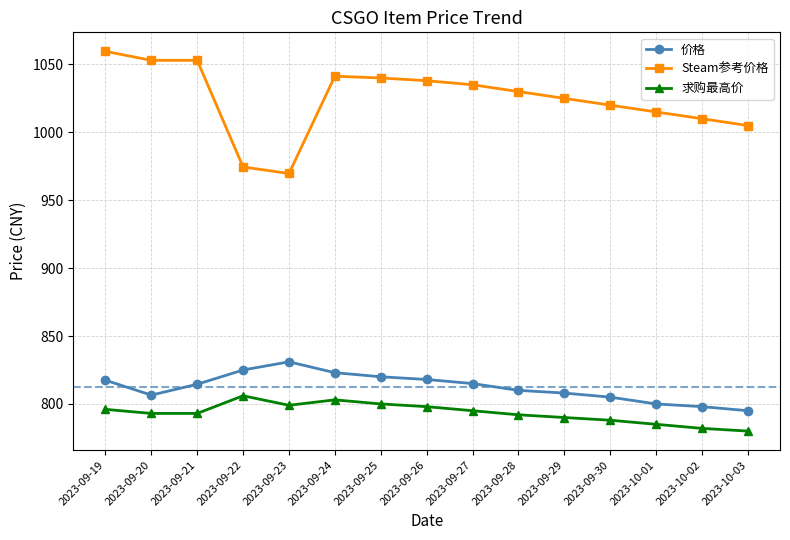

True or false: 求购最高价 and Steam参考价格 cross at least once.

False